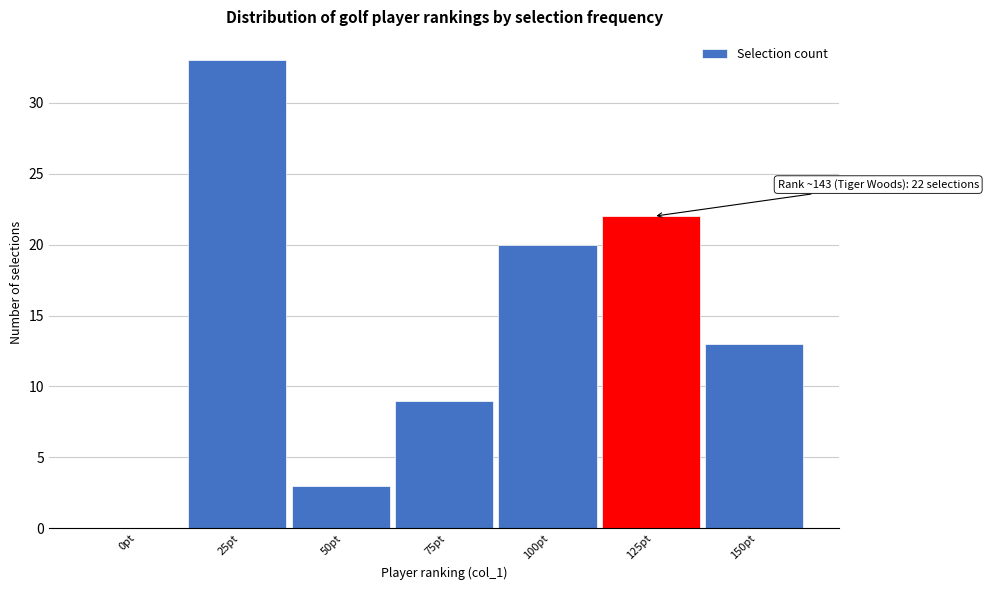

Reading right to left, transcribe all the data shown in this chart.

150pt=13	125pt=22	100pt=20	75pt=9	50pt=3	25pt=33	0pt=0